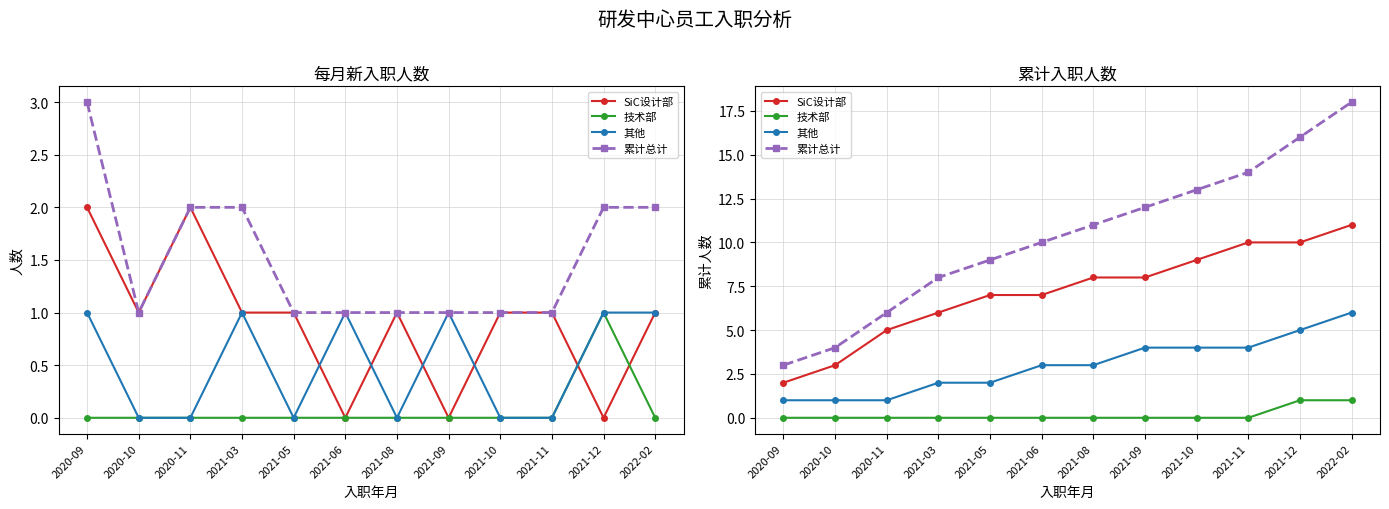

At which label is 其他 closest to 3?

2021-06